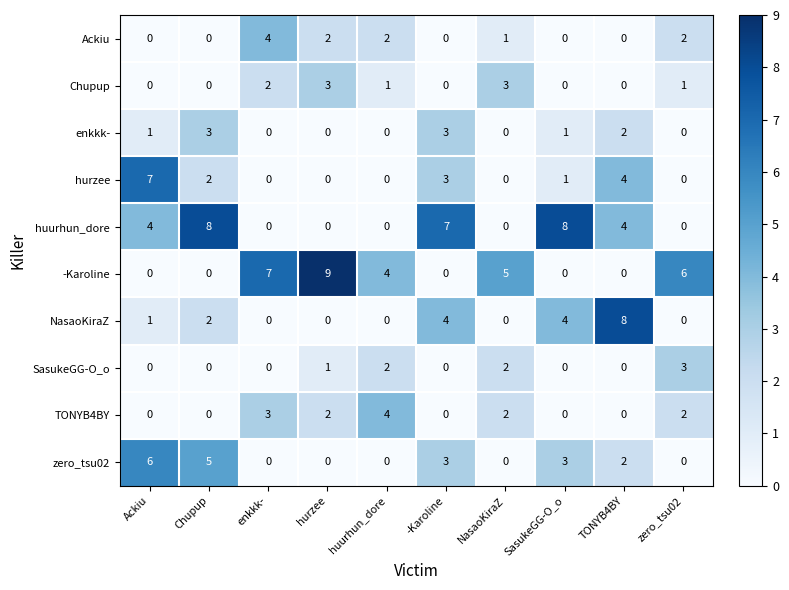

How many series are shown in this chart?

10